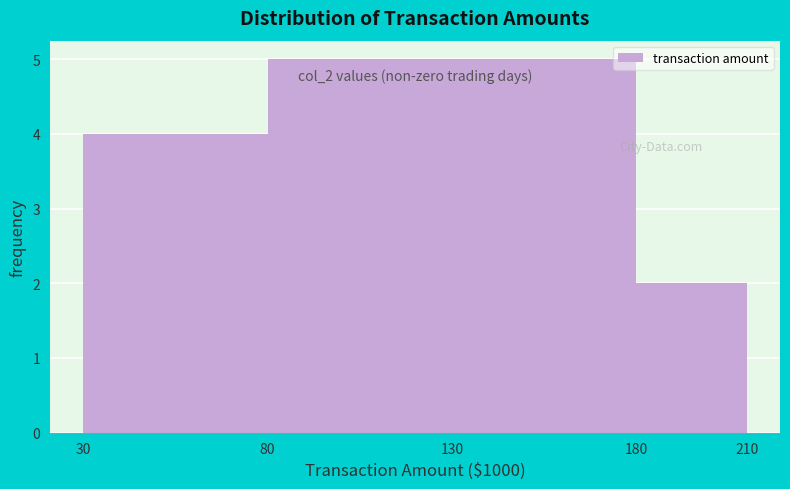

Reading right to left, extract all data points from this chart.

180=2	130=5	80=5	30=4